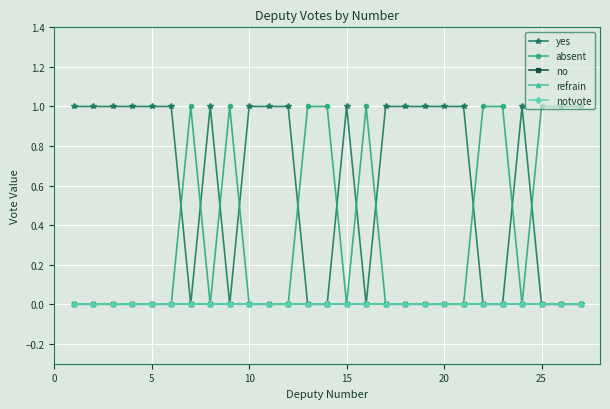

Does the chart have visible grid lines?

Yes